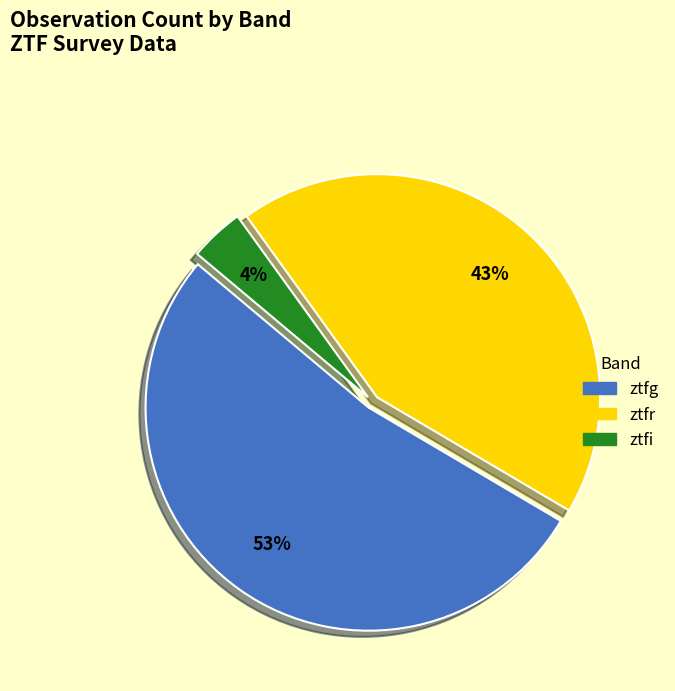

The ztfg slice represents 60% of the pie. True or false?

False